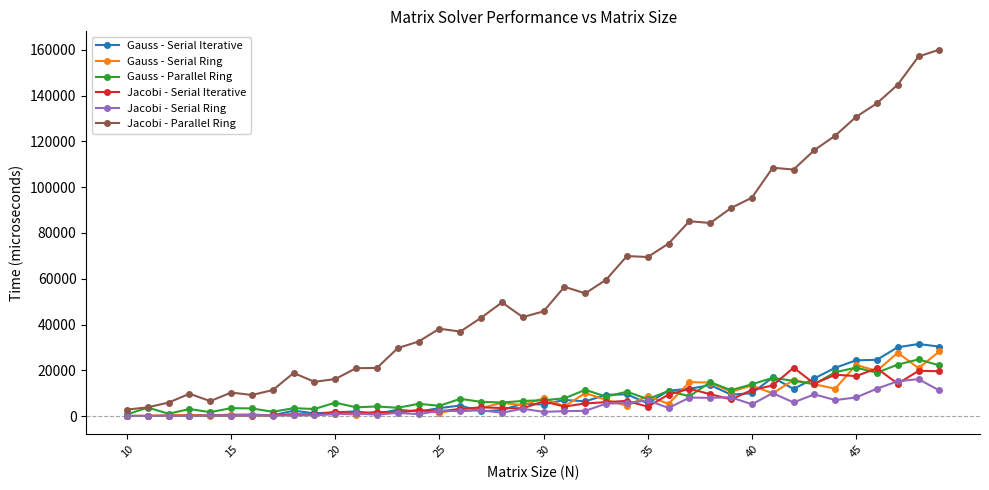

Which series has the largest range (max minus min)?

Jacobi - Parallel Ring